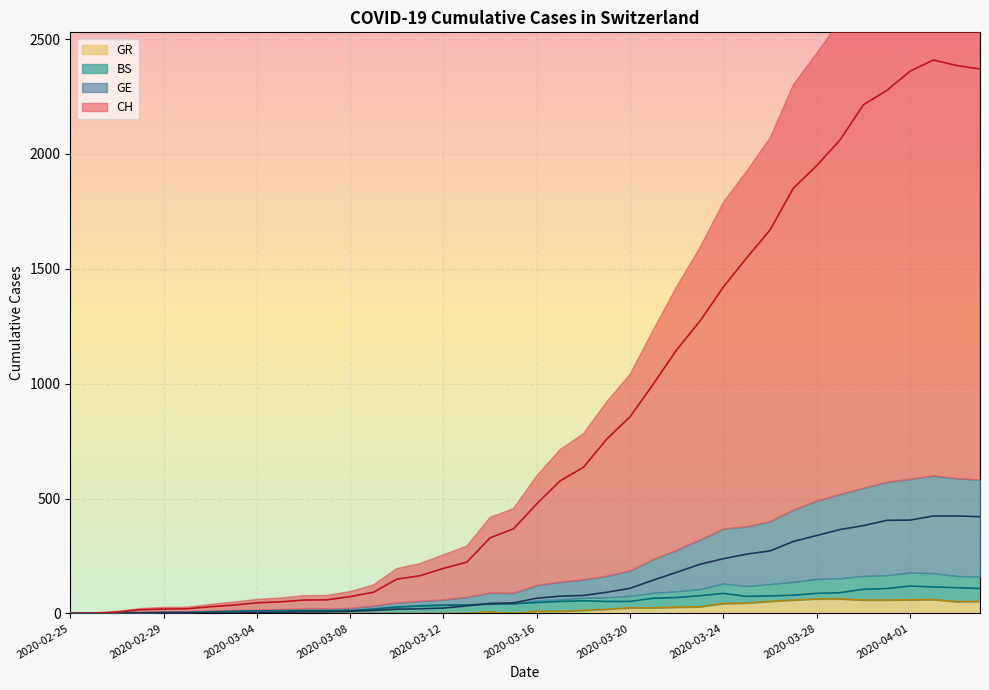

Where is CH nearest to the value 1204?

2020-03-22